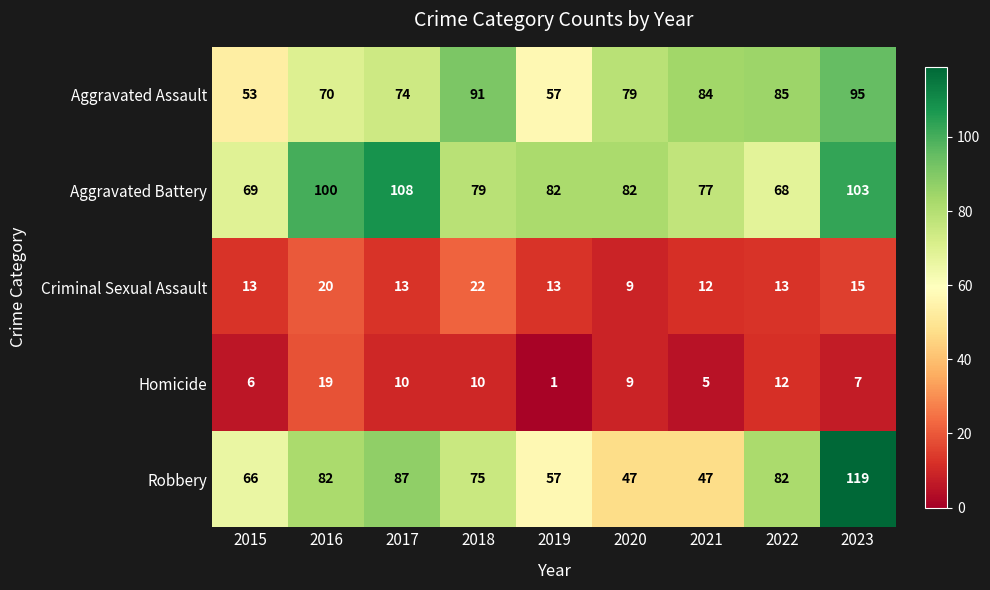

How many series are shown in this chart?

5